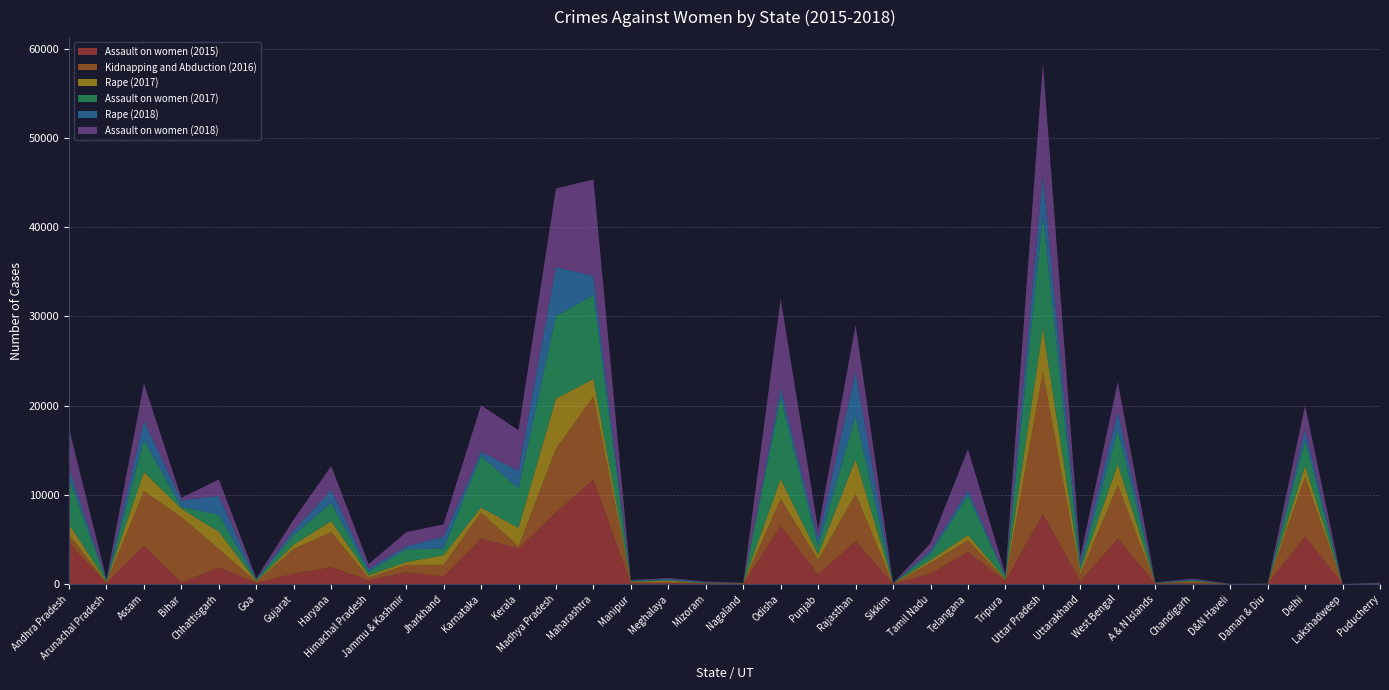

Reading right to left, extract all data points from this chart.

Assault on women (2015): 33	6	5367	7	5	76	57	5069	318	7885	352	3608	1163	21	4813	1123	6499	8	75	95	84	11713	8049	3987	5112	844	1343	434	1886	1164	150	1868	198	4293	101	4616
Kidnapping and Abduction (2016): 15	0	6619	21	10	180	26	6045	790	15898	139	1302	1223	12	5299	1591	3046	91	6	156	145	9333	7123	241	2916	1309	810	290	3932	2784	106	2071	7324	6126	112	917
Rape (2017): 10	0	1249	7	1	68	13	2309	393	4847	112	590	294	19	3855	609	2221	12	26	139	44	1942	5623	2060	558	1082	317	257	1244	491	76	1927	922	2150	83	1163
Assault on women (2017): 33	0	2874	6	3	100	38	3832	435	12607	225	4409	744	21	4883	933	9132	12	64	88	66	9392	9252	4413	5763	748	1417	397	2031	1058	134	1899	197	3569	97	5129
Rape (2018): 9	2	1226	3	7	95	30	2013	580	4607	130	644	344	17	4955	910	1074	10	50	109	58	2146	5506	2003	502	1341	343	355	1472	557	61	2118	761	2175	78	1162
Assault on women (2018): 60	0	2705	5	6	100	35	3399	548	12555	165	4567	814	23	5249	956	9973	10	67	95	56	10835	8790	4544	5204	1378	1597	513	2671	1208	125	1854	262	4180	103	4445